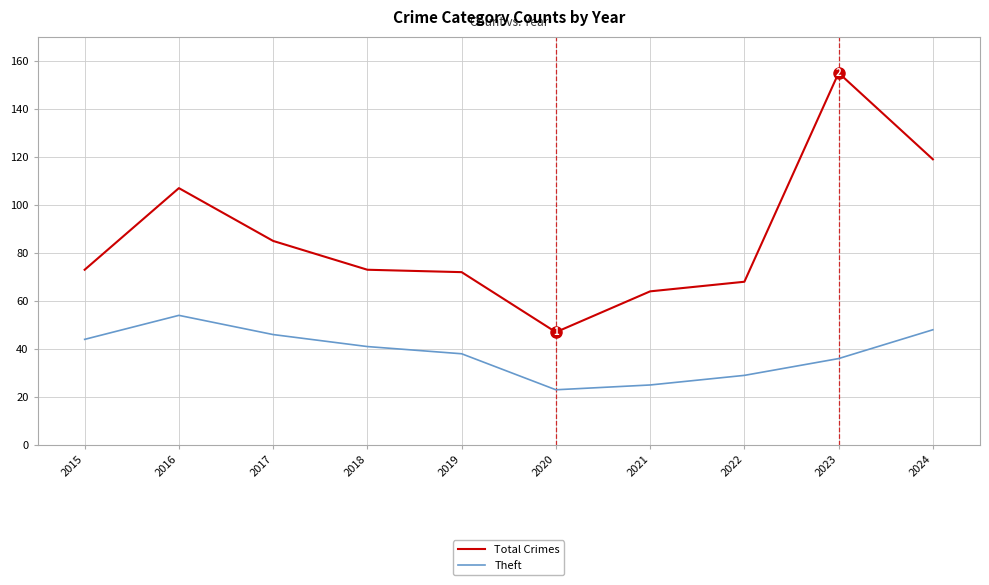

True or false: Theft and Total Crimes intersect in this chart.

False